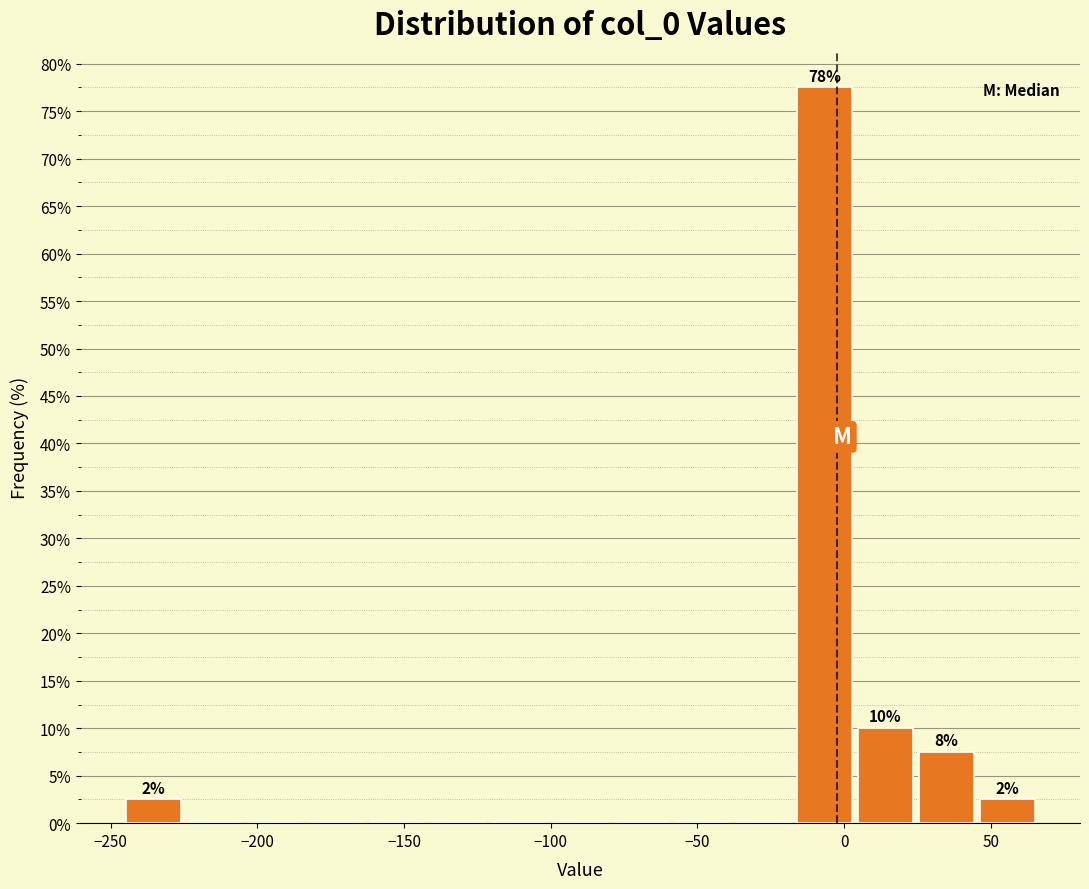

Over which range of the x-axis is the bar tallest?

-15 to 5